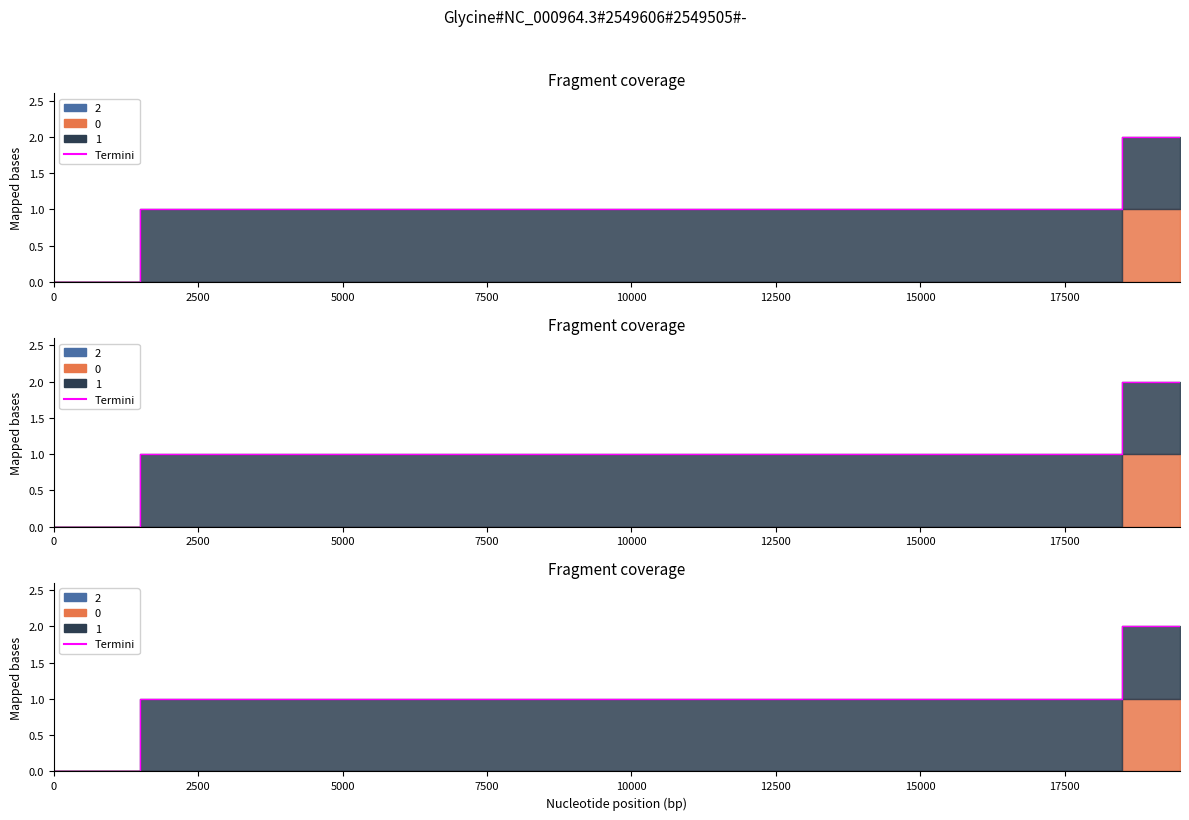

Reading left to right, what are all the values shown in this chart?

0	0	1	1	1	1	1	1	1	1	1	1	1	1	1	1	1	1	1	2	2